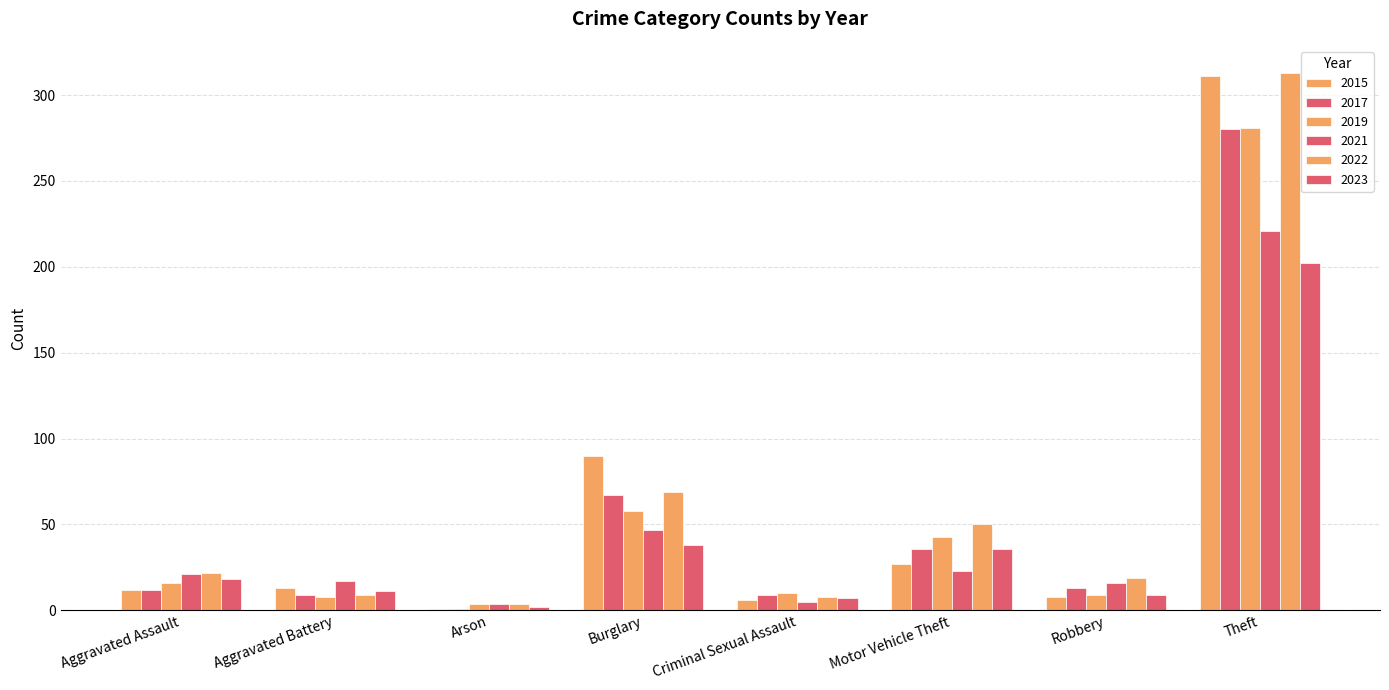

Is it true that 2017 equals 380 at Theft?

False